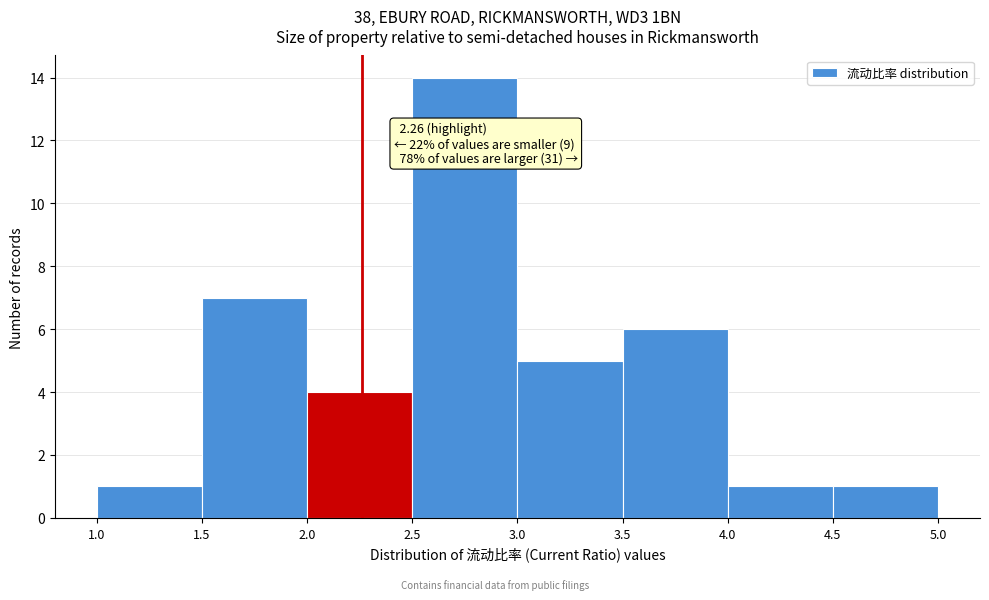

Which range on the x-axis has the tallest bar?

2.5 to 3.0